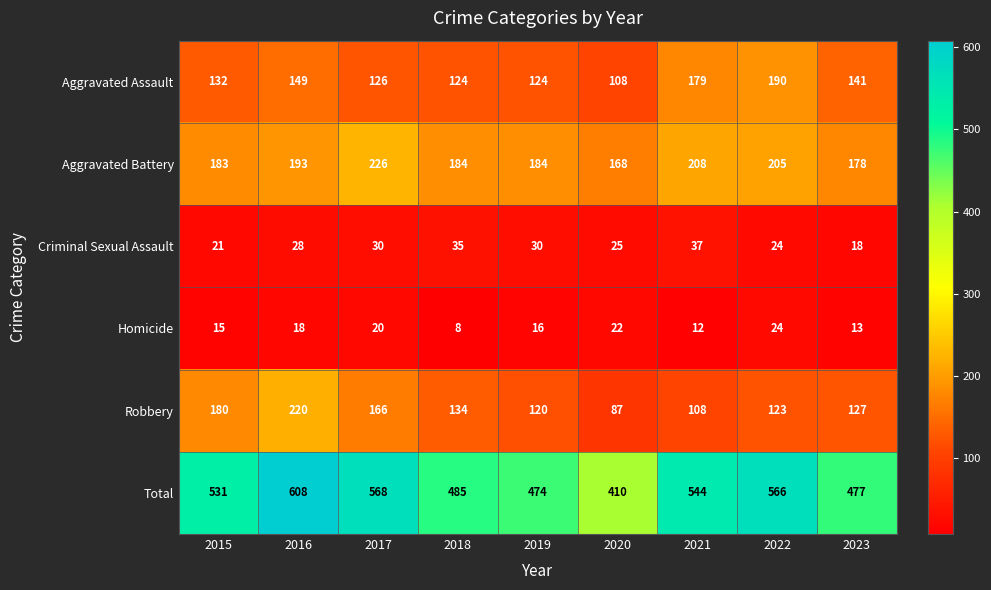

What is the difference between the highest and lowest values at 2021?

532